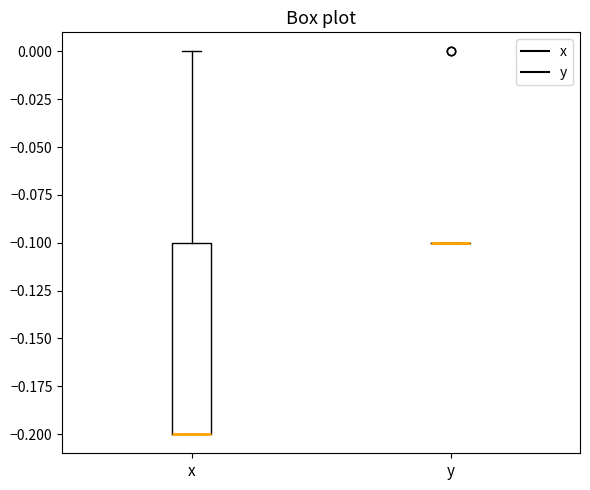

Which box is the tallest, from its lower edge to its upper edge?

x